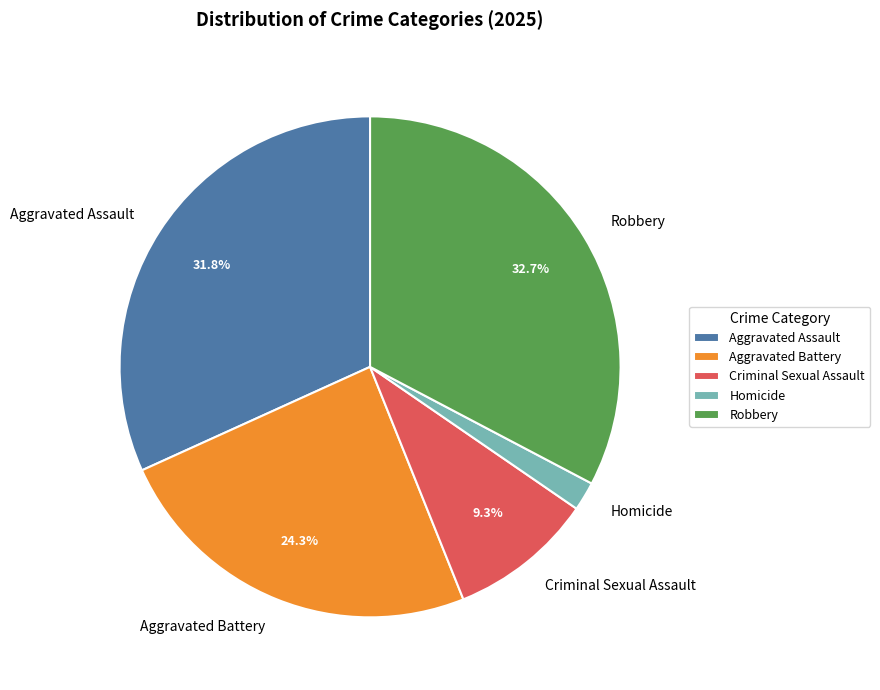

To the nearest percent, what portion does Aggravated Battery represent?

24%